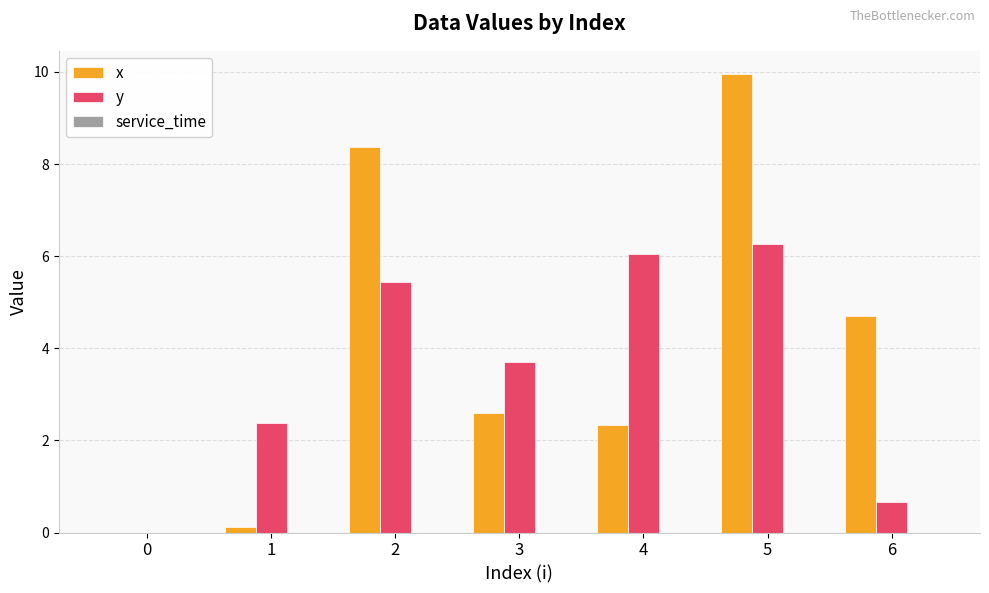

Between 0 and 3, which series saw the biggest shift?

y